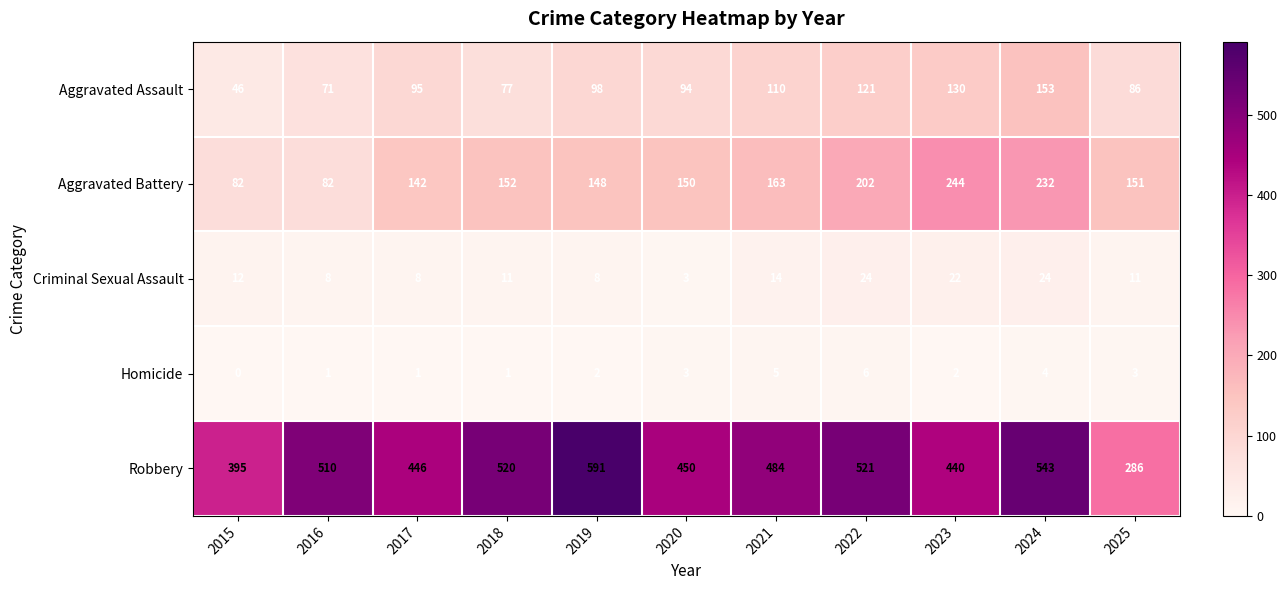

The value of Criminal Sexual Assault at 2025 is 18. True or false?

False